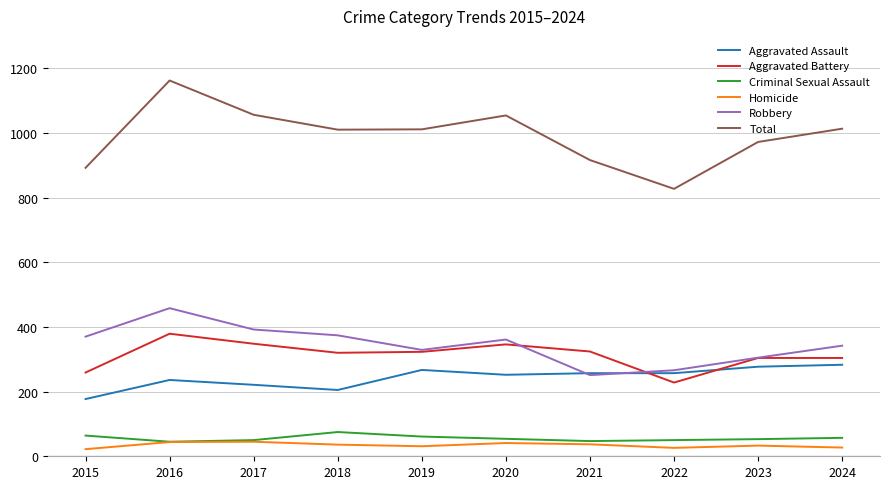

Read the Total value at 2021.

916